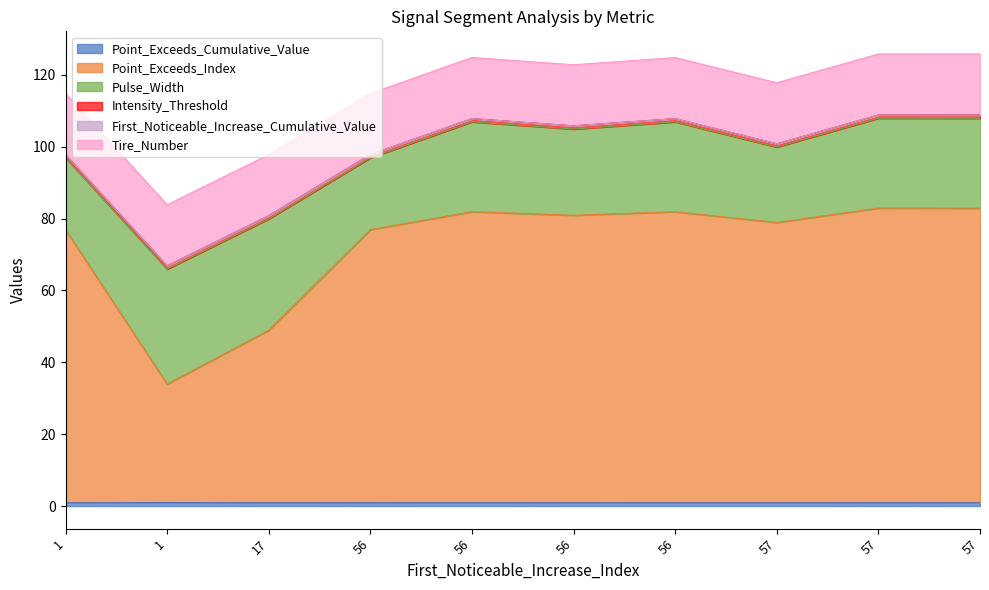

What is the average value of the Intensity_Threshold series?

0.9